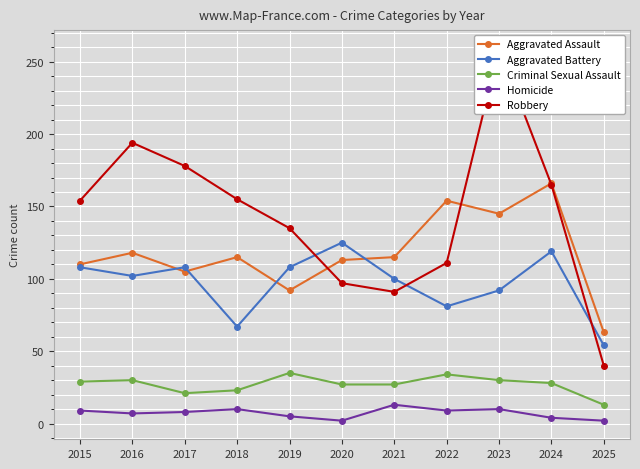

True or false: Aggravated Battery has a value of 108 at 2017.

True